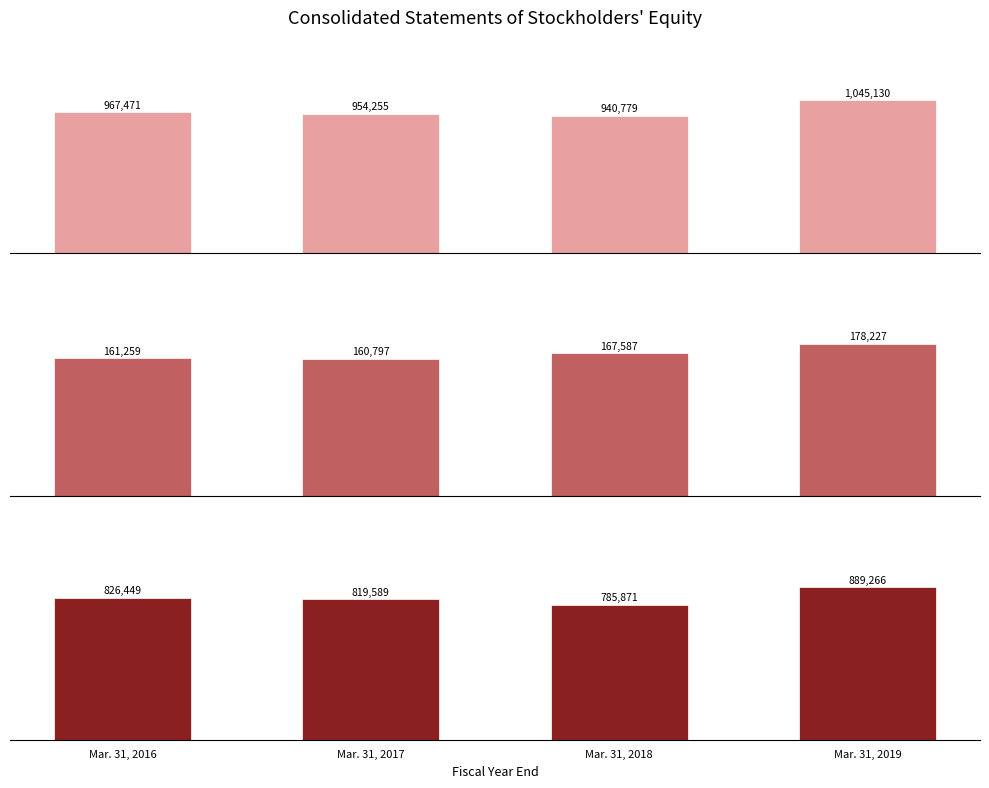

Reading right to left, list all the values displayed in this chart.

Total: Mar. 31, 2019=1045130	Mar. 31, 2018=940779	Mar. 31, 2017=954255	Mar. 31, 2016=967471
Additional Paid-in Capital: Mar. 31, 2019=178227	Mar. 31, 2018=167587	Mar. 31, 2017=160797	Mar. 31, 2016=161259
Retained Earnings: Mar. 31, 2019=889266	Mar. 31, 2018=785871	Mar. 31, 2017=819589	Mar. 31, 2016=826449